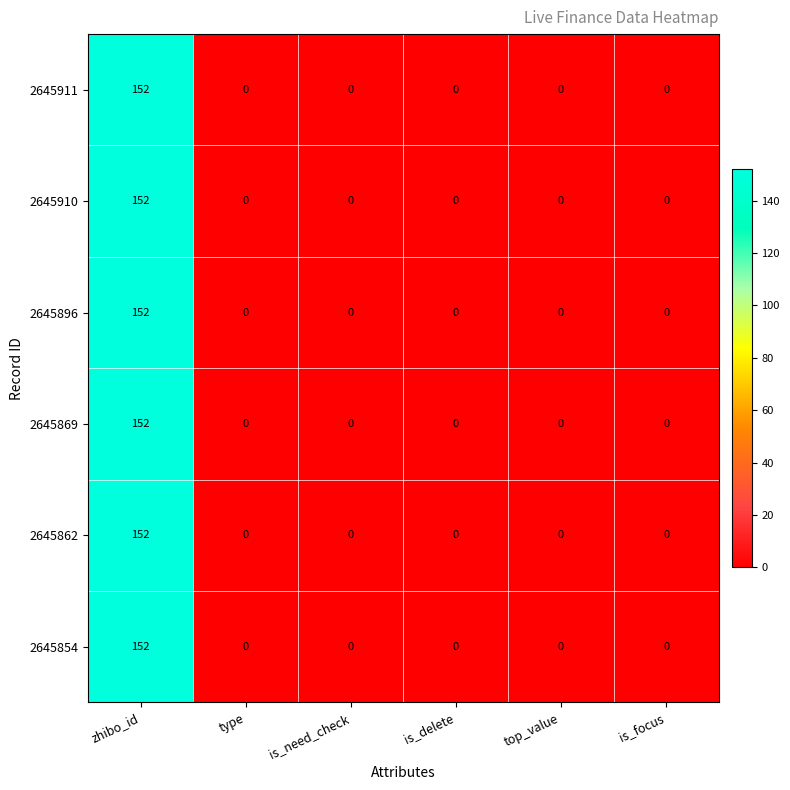

True or false: 2645854 has a value of 0 at is_need_check.

True